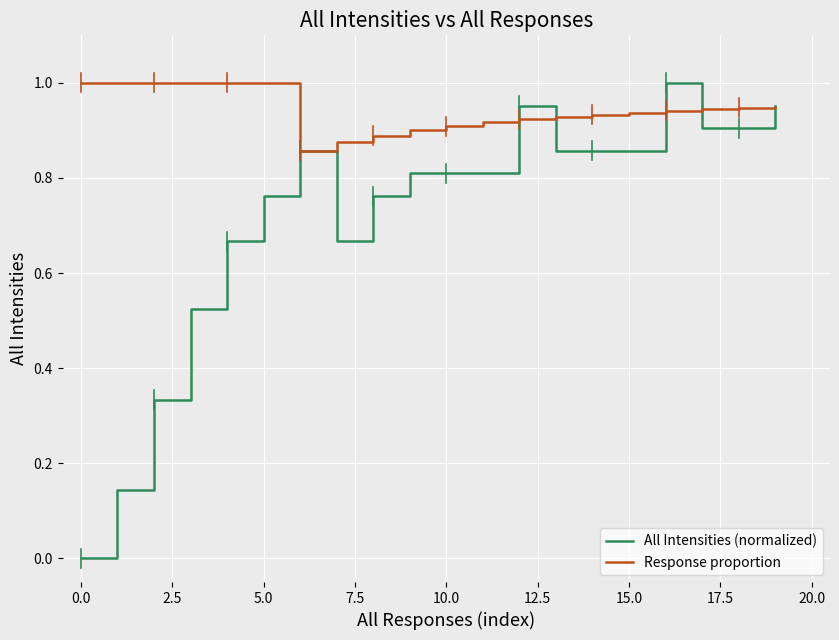

At how many categories does at least one series exceed 0?

20